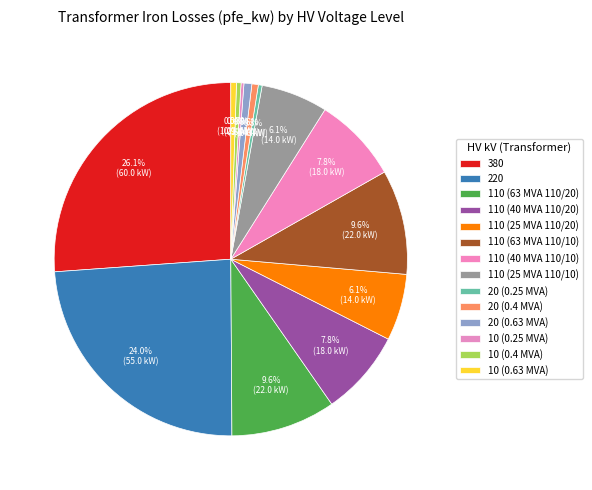

To the nearest percent, what is the difference between the largest and smallest slice percentages?

26%